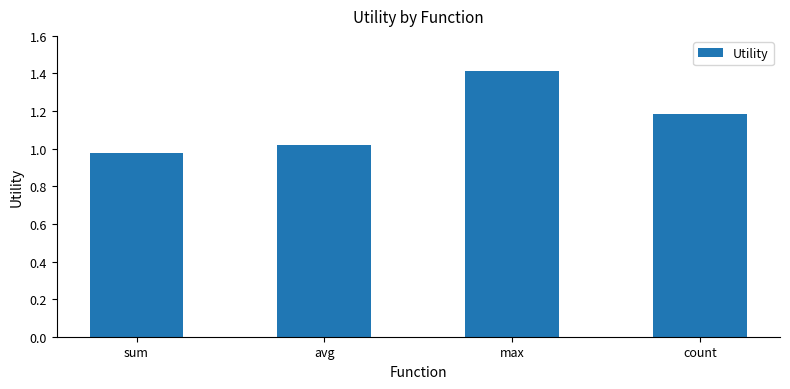

Does the chart contain stacked bars?

No